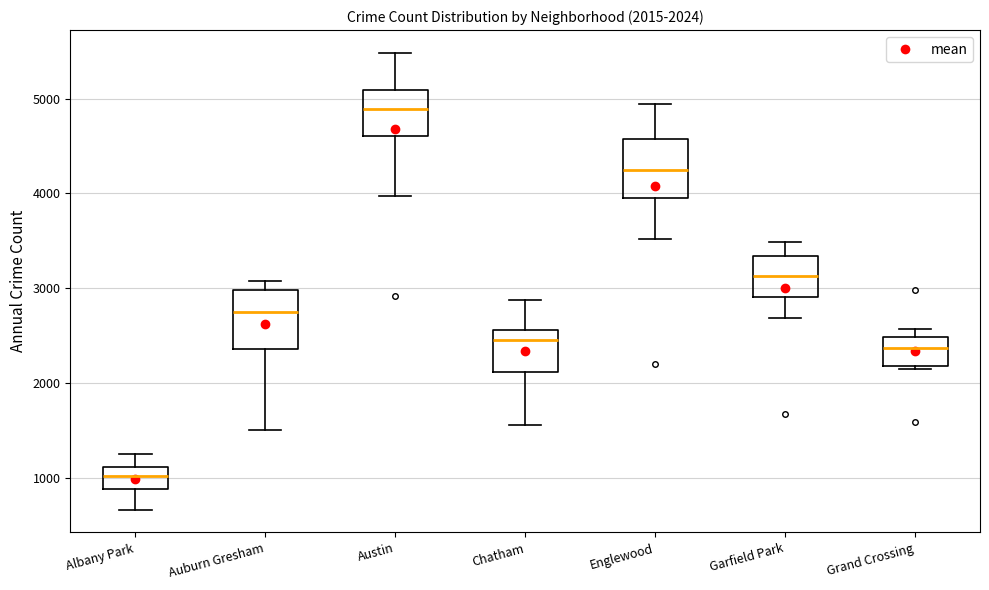

Which box has the highest median line?

Austin